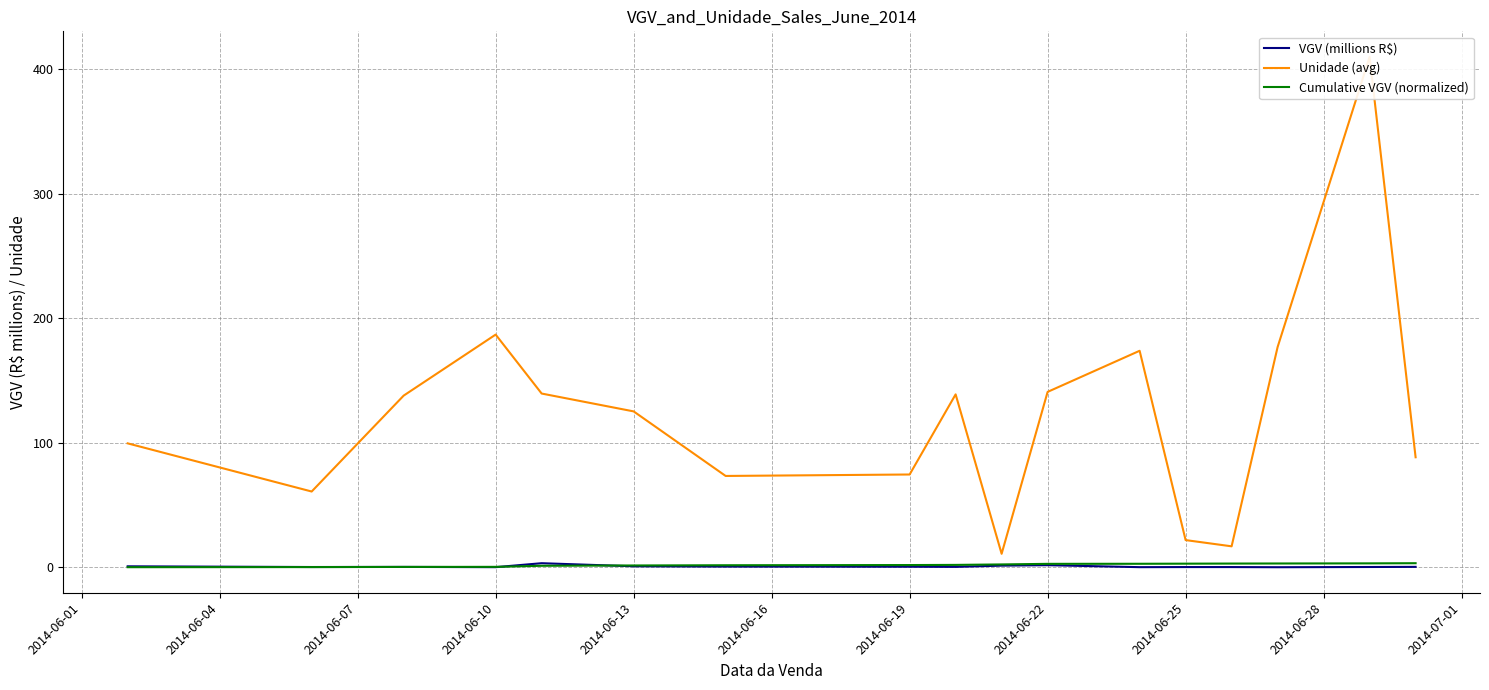

List the series in order of their peak value, highest first.

Unidade (avg), VGV (millions R$), Cumulative VGV (normalized)